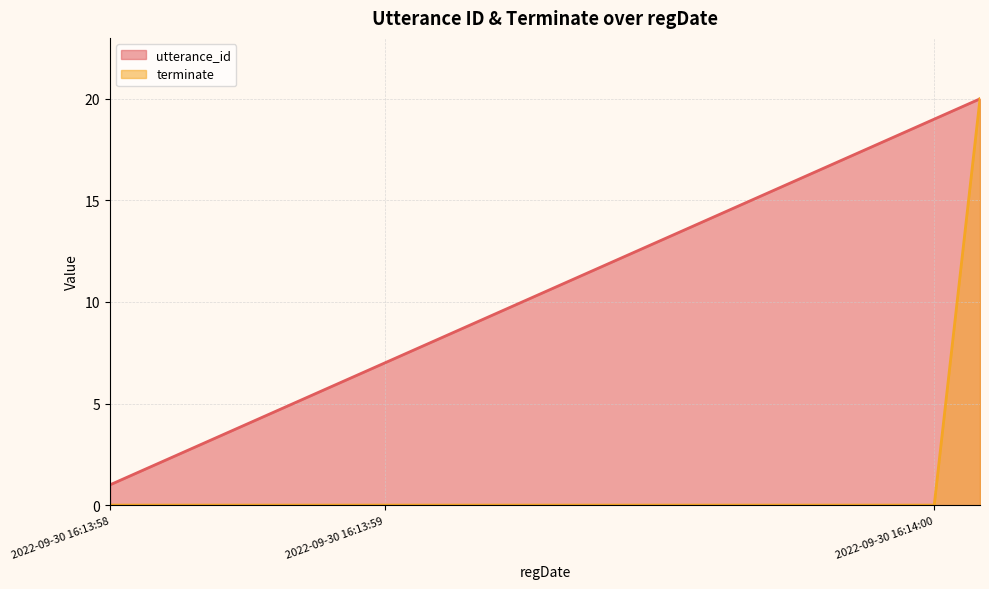

Reading left to right, list all the values displayed in this chart.

utterance_id: 2022-09-30 16:13:58=1	2022-09-30 16:13:58=2	2022-09-30 16:13:58=3	2022-09-30 16:13:58=4	2022-09-30 16:13:58=5	2022-09-30 16:13:58=6	2022-09-30 16:13:59=7	2022-09-30 16:13:59=8	2022-09-30 16:13:59=9	2022-09-30 16:13:59=10	2022-09-30 16:13:59=11	2022-09-30 16:13:59=12	2022-09-30 16:13:59=13	2022-09-30 16:13:59=14	2022-09-30 16:13:59=15	2022-09-30 16:13:59=16	2022-09-30 16:13:59=17	2022-09-30 16:13:59=18	2022-09-30 16:14:00=19	2022-09-30 16:14:00=20
terminate: 2022-09-30 16:13:58=0	2022-09-30 16:13:58=0	2022-09-30 16:13:58=0	2022-09-30 16:13:58=0	2022-09-30 16:13:58=0	2022-09-30 16:13:58=0	2022-09-30 16:13:59=0	2022-09-30 16:13:59=0	2022-09-30 16:13:59=0	2022-09-30 16:13:59=0	2022-09-30 16:13:59=0	2022-09-30 16:13:59=0	2022-09-30 16:13:59=0	2022-09-30 16:13:59=0	2022-09-30 16:13:59=0	2022-09-30 16:13:59=0	2022-09-30 16:13:59=0	2022-09-30 16:13:59=0	2022-09-30 16:14:00=0	2022-09-30 16:14:00=20